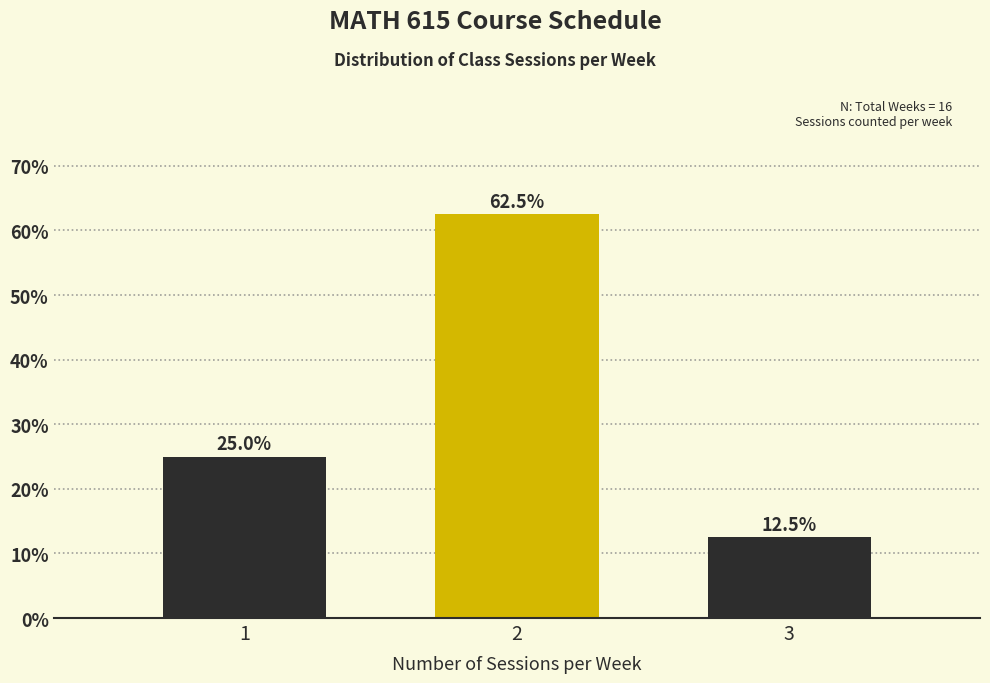

Reading left to right, what are all the values shown in this chart?

25.0	62.5	12.5